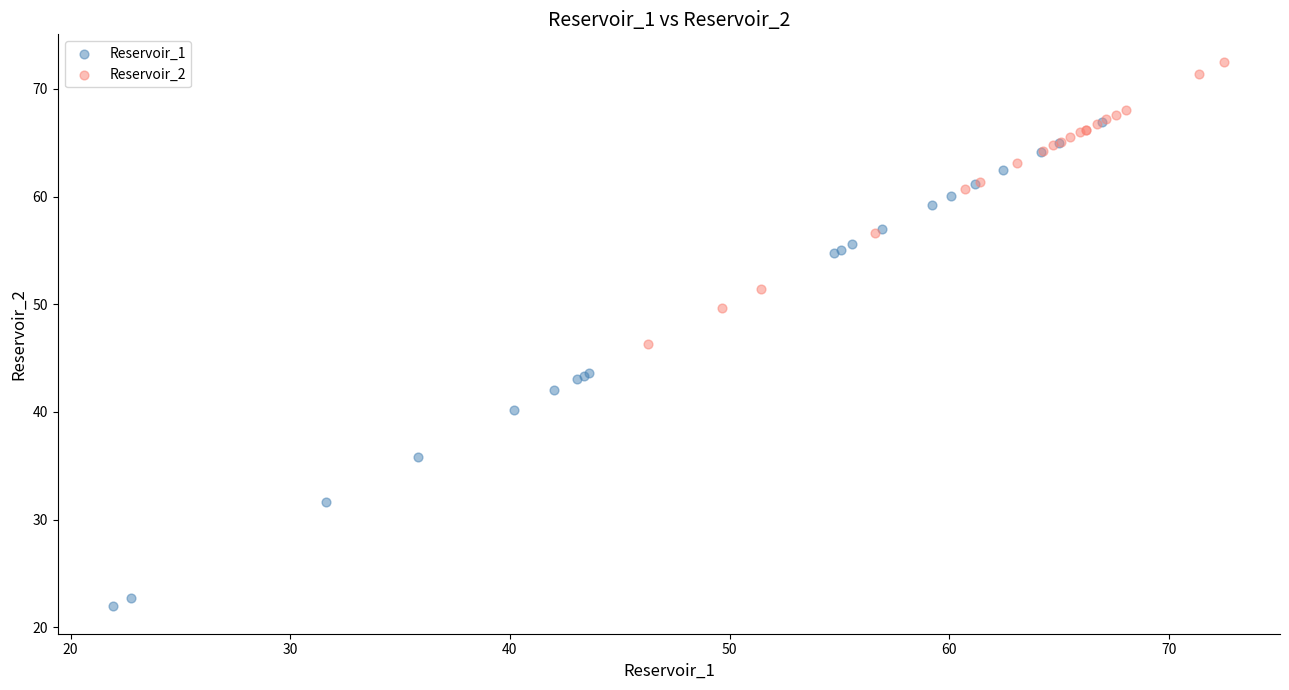

Which series has the largest Y range (max minus min)?

Reservoir_1